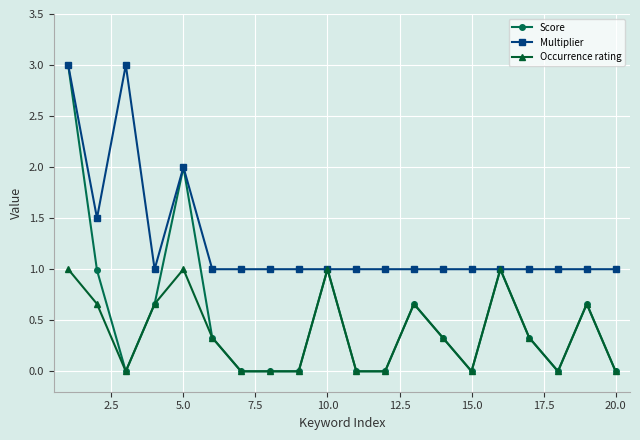

List the series in order of their overall mean, lowest first.

Occurrence rating, Score, Multiplier